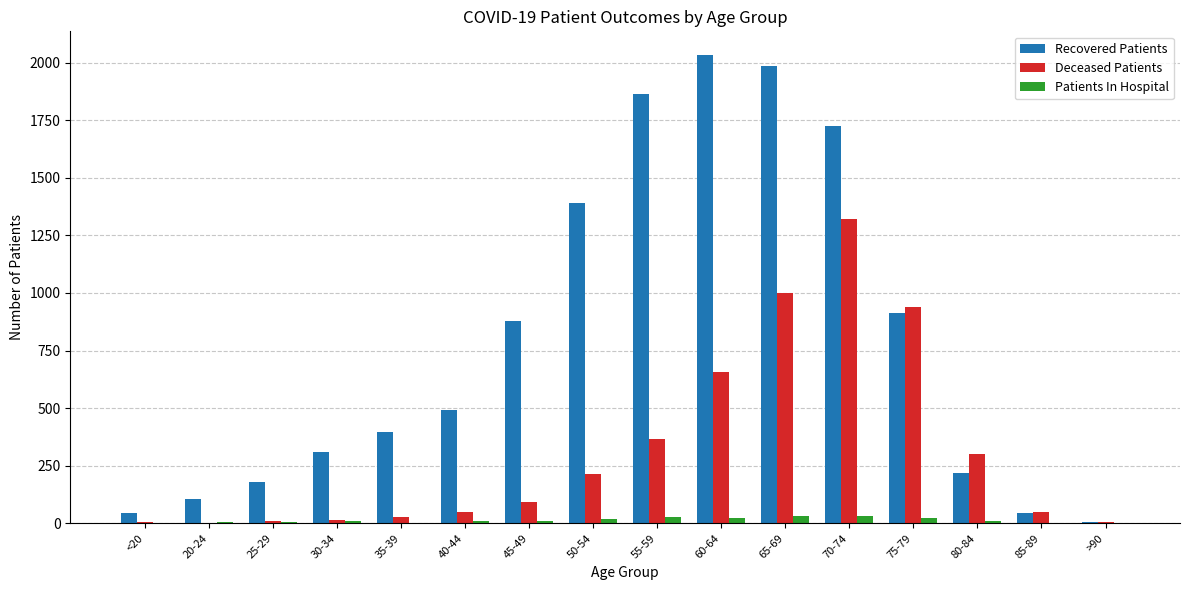

How many series are shown in this chart?

3